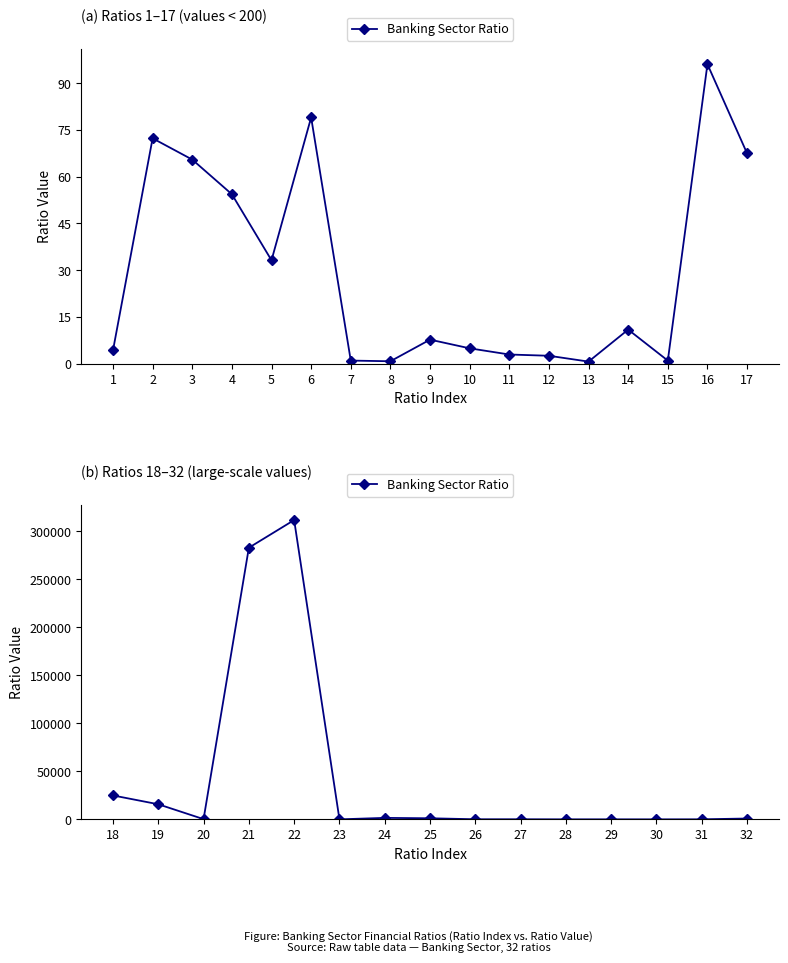

Count the number of data series in this chart.

1